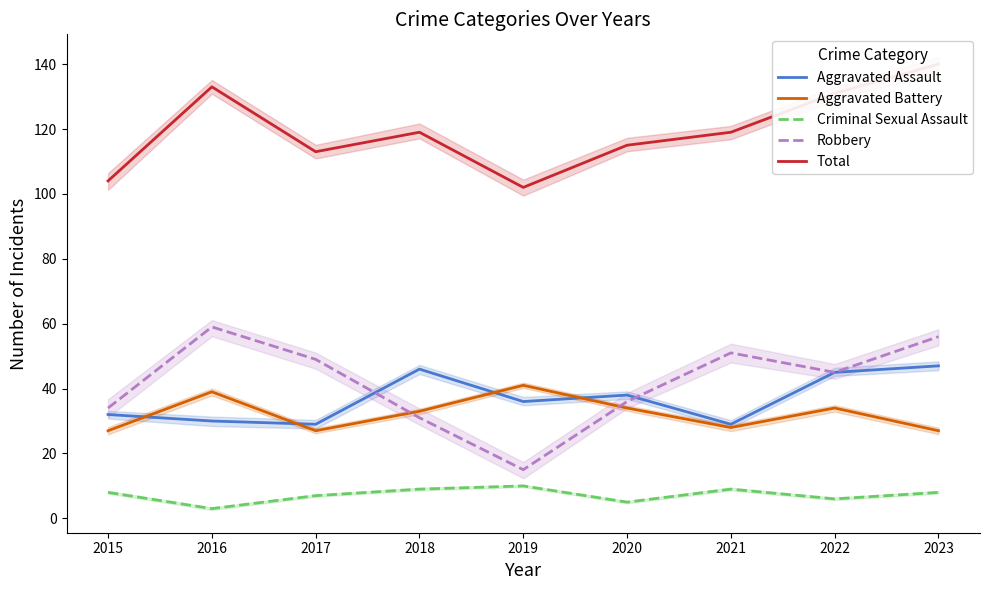

What is the value of the Aggravated Battery point at the 4th from the left?

33